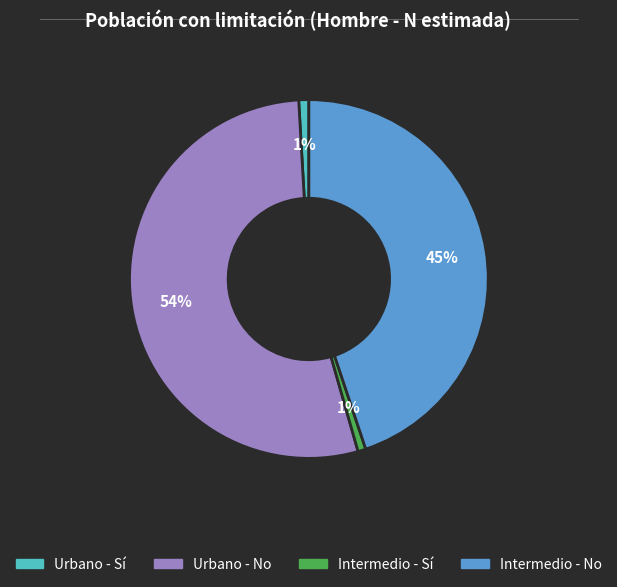

Do Intermedio - No and Urbano - No together represent more than half of the pie?

Yes